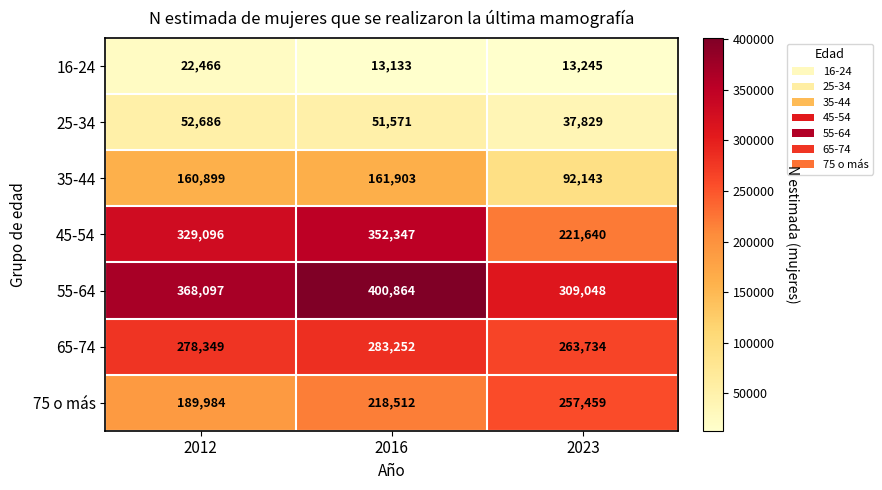

Reading left to right, list all the values displayed in this chart.

16-24: 2012=22466	2016=13133	2023=13245
25-34: 2012=52686	2016=51571	2023=37829
35-44: 2012=160899	2016=161903	2023=92143
45-54: 2012=329096	2016=352347	2023=221640
55-64: 2012=368097	2016=400864	2023=309048
65-74: 2012=278349	2016=283252	2023=263734
75 o más: 2012=189984	2016=218512	2023=257459